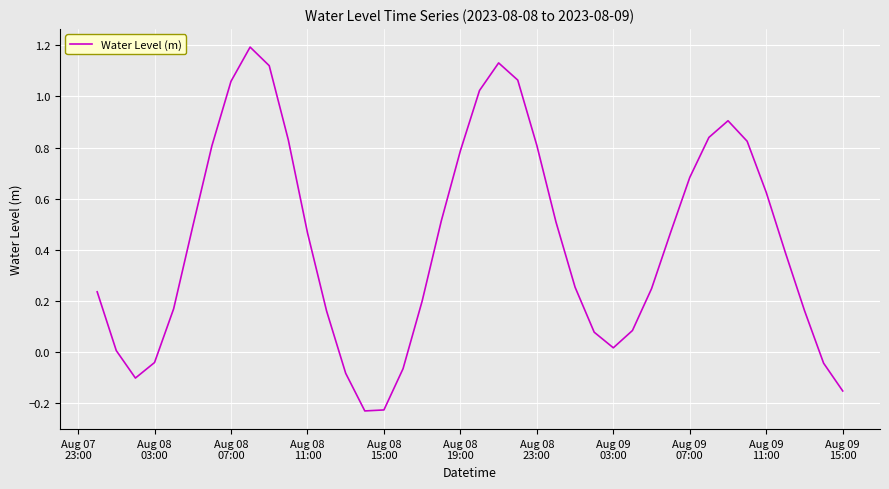

What is the greatest value displayed?

1.2